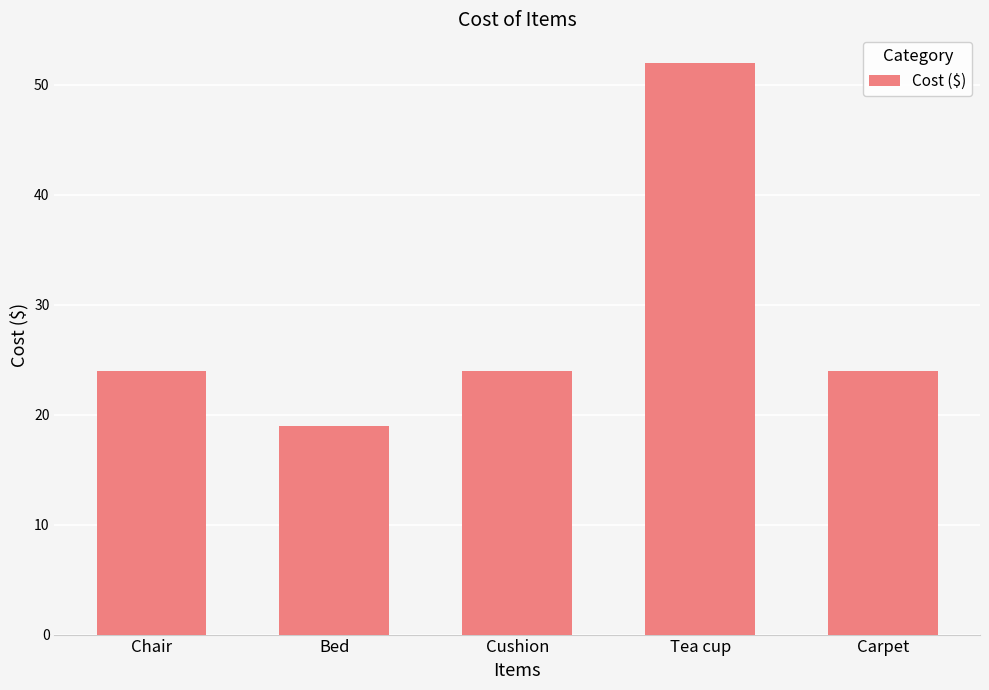

Read the value at Chair, to the nearest 10.

20